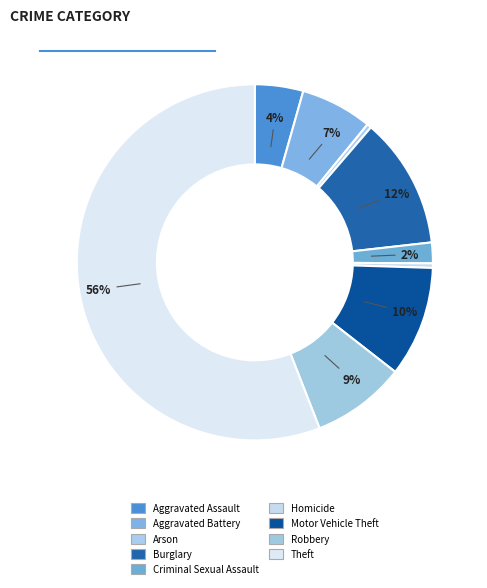

What is the total percentage of Aggravated Battery and Motor Vehicle Theft?

16.6%